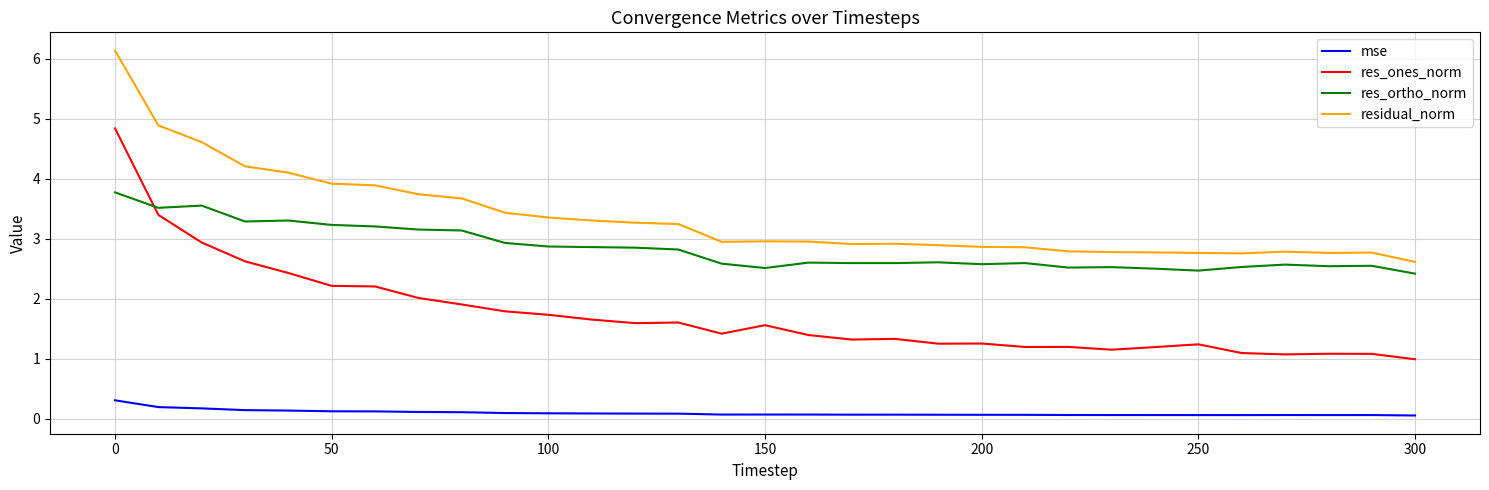

Which series has the largest range (max minus min)?

res_ones_norm